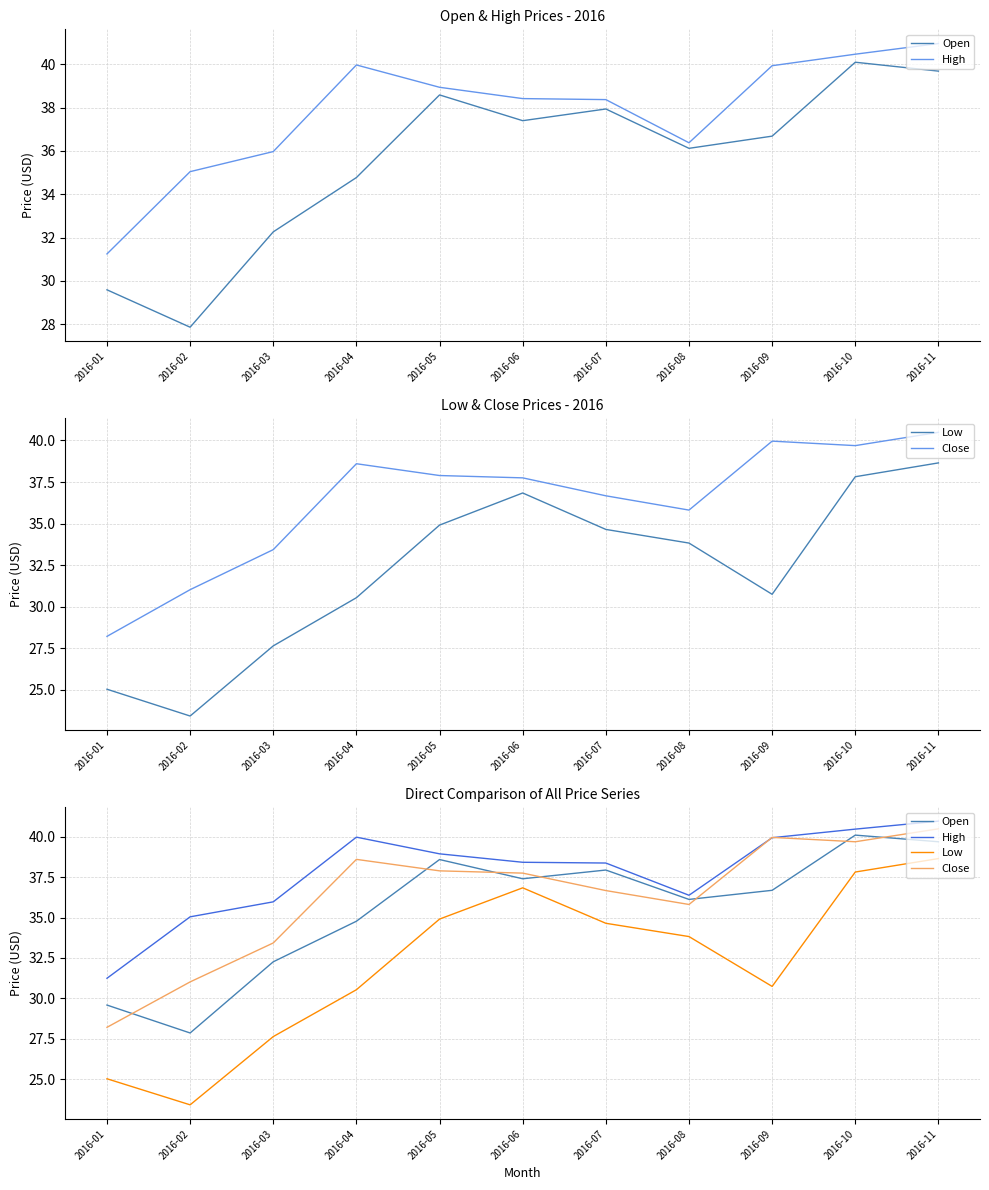

How many lines are shown in the chart?

4